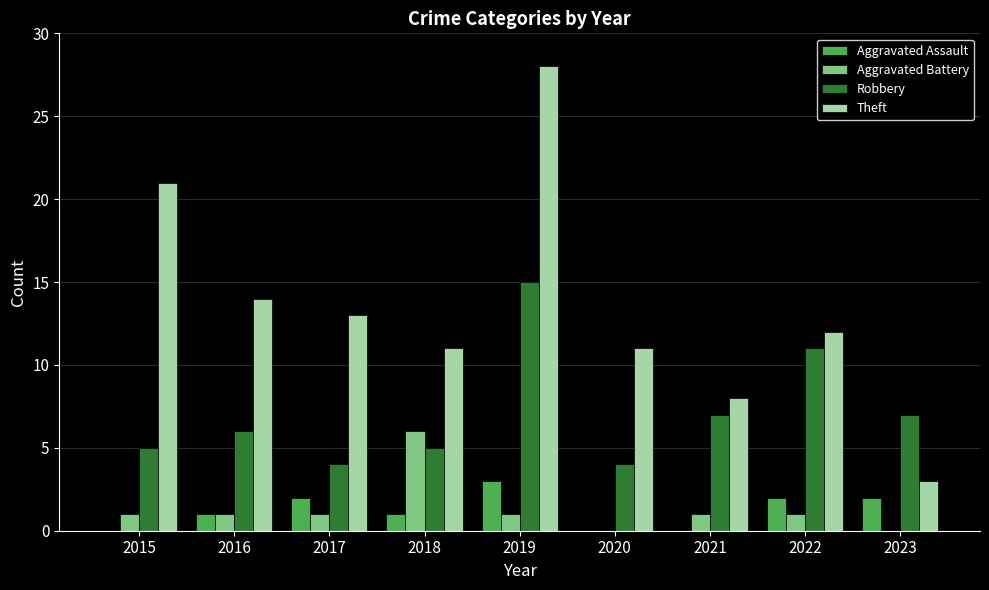

Which series has the largest range (max minus min)?

Theft